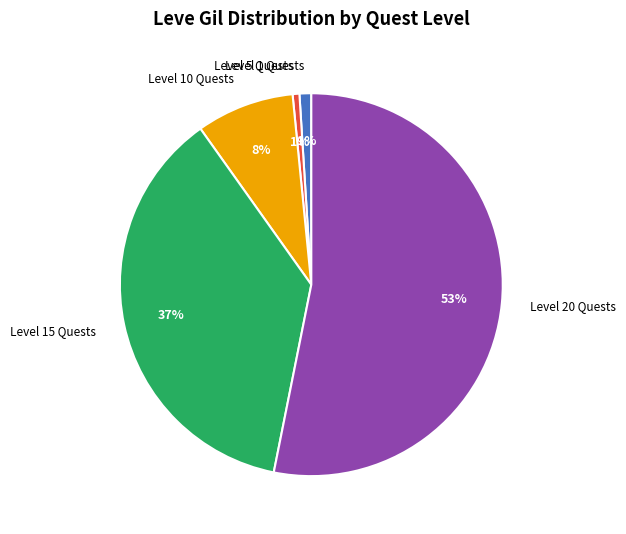

The Level 15 Quests slice represents 37% of the pie. True or false?

True